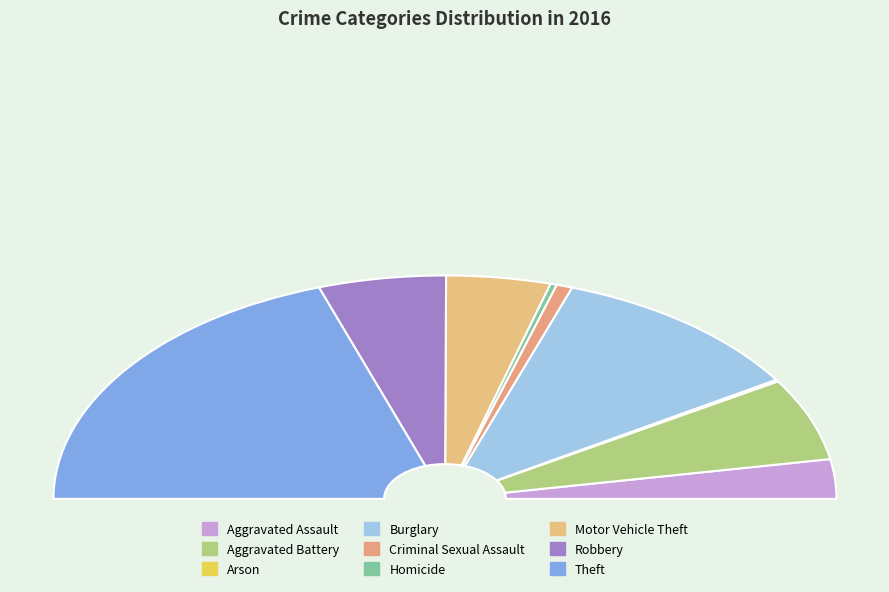

What is the change in value from Burglary to Homicide?

-240